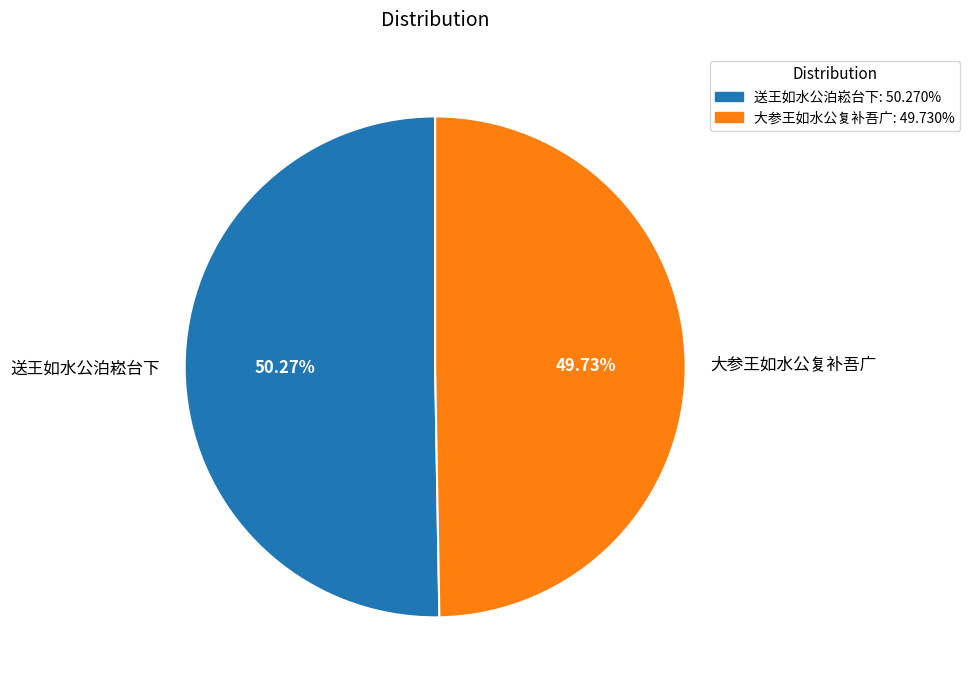

What is the smallest slice in the pie chart?

大参王如水公复补吾广